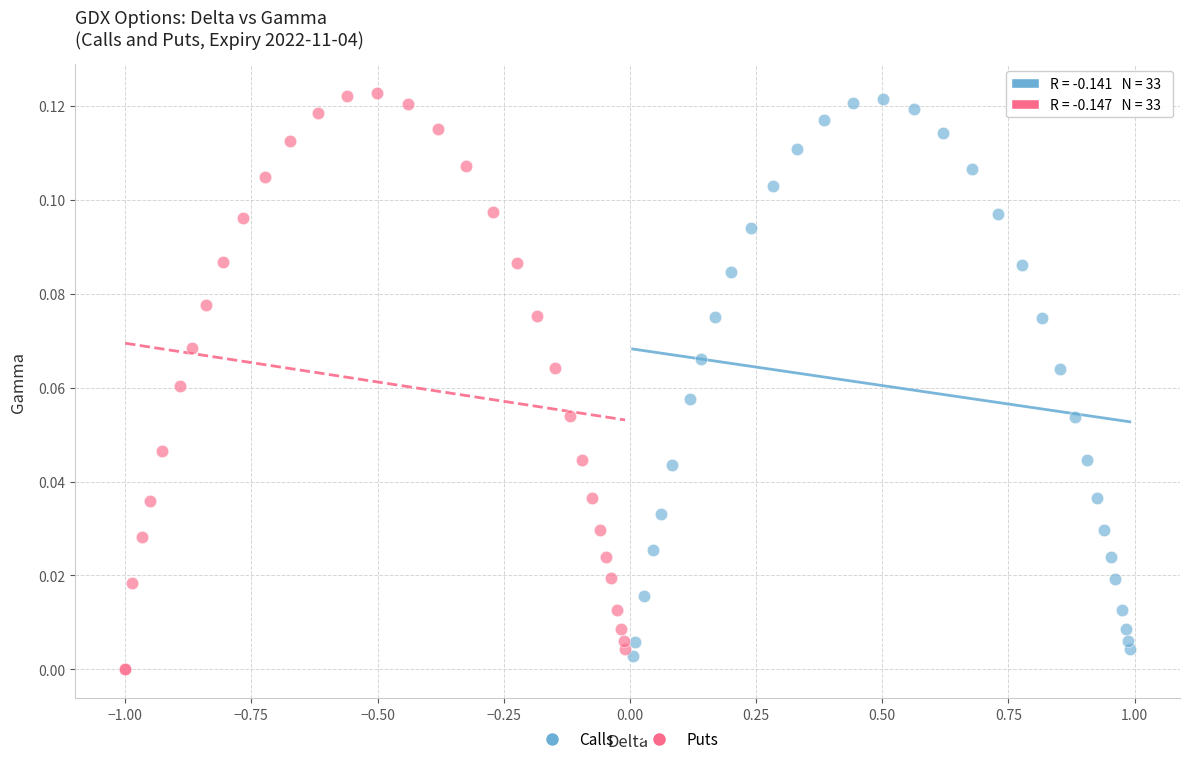

Which series reaches the maximum Y coordinate?

Puts